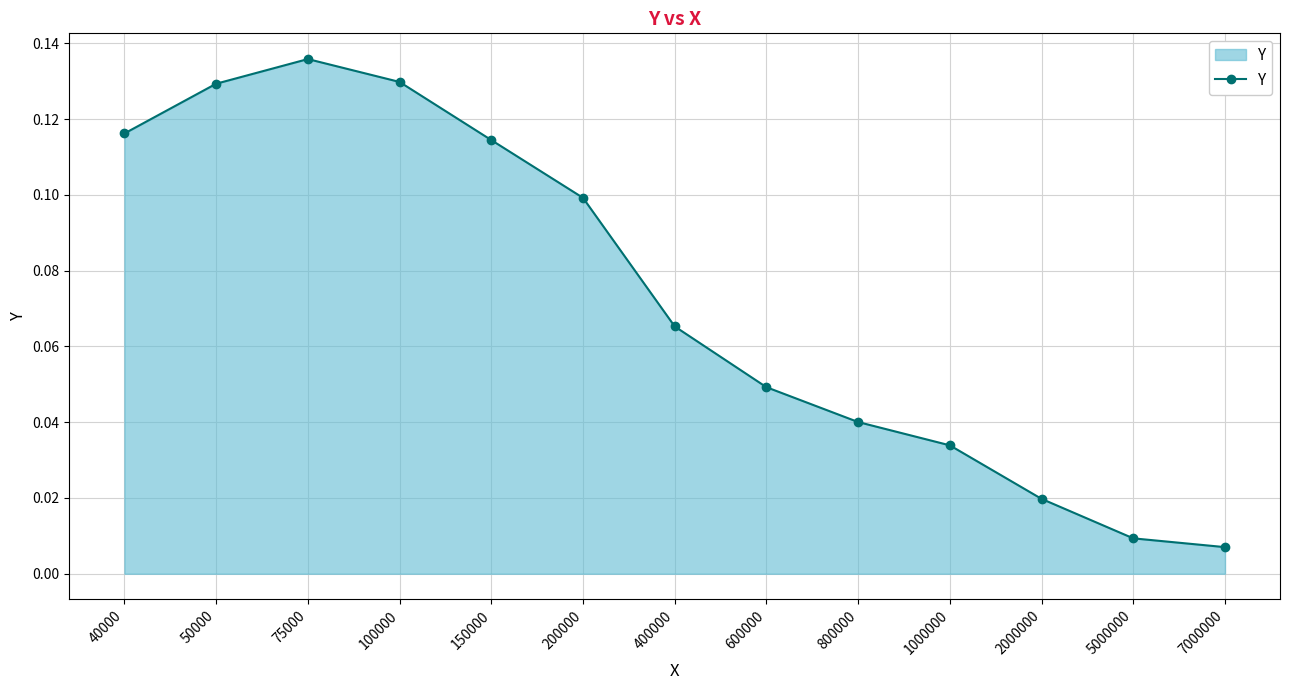

What is the change in value from 40000 to 7000000?

-0.1